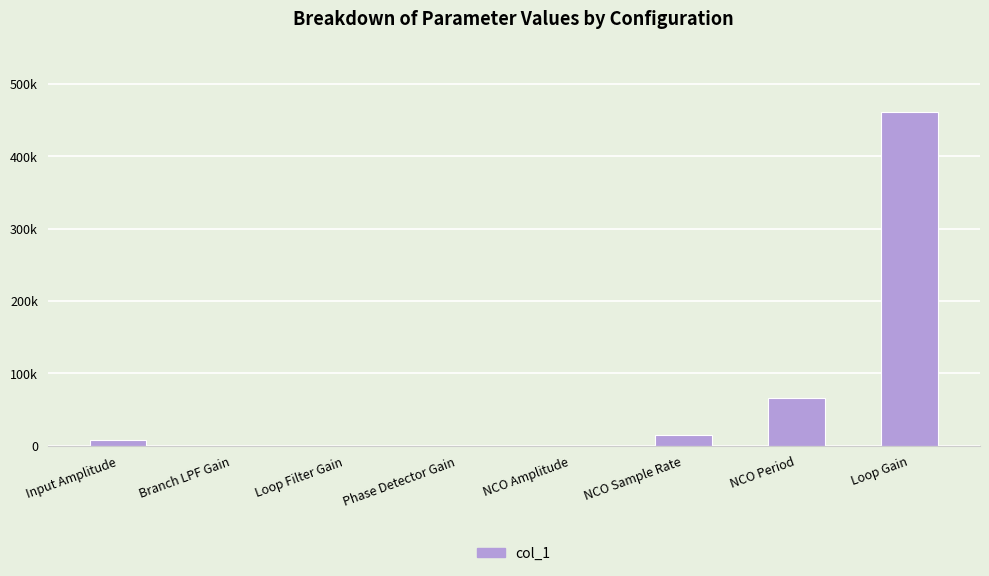

Rank the categories by value from lowest to highest.

Branch LPF Gain, Loop Filter Gain, NCO Amplitude, Phase Detector Gain, Input Amplitude, NCO Sample Rate, NCO Period, Loop Gain